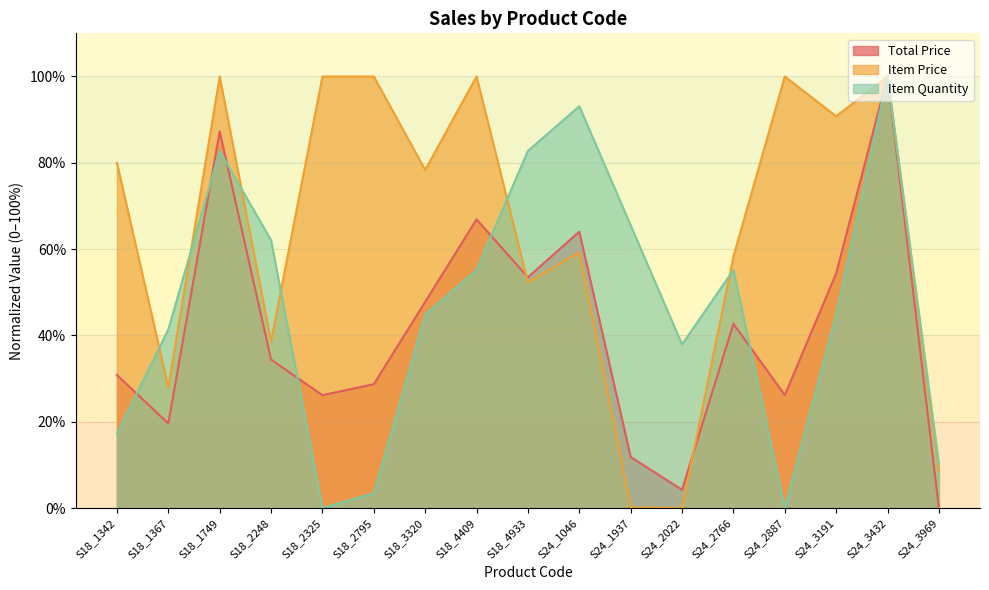

Which series has the widest spread of values?

TOTAL PRICE